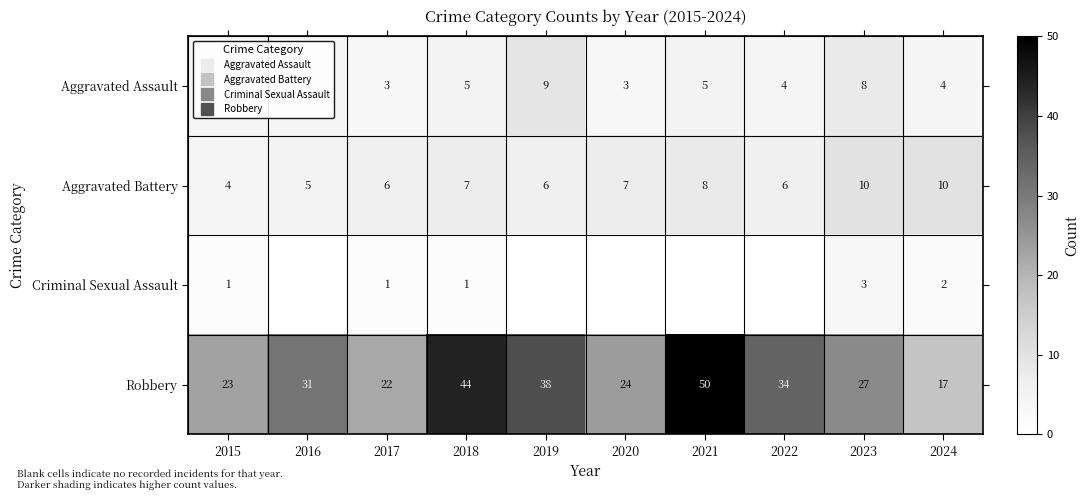

The Aggravated Battery series shows 6 at 2019. True or false?

True